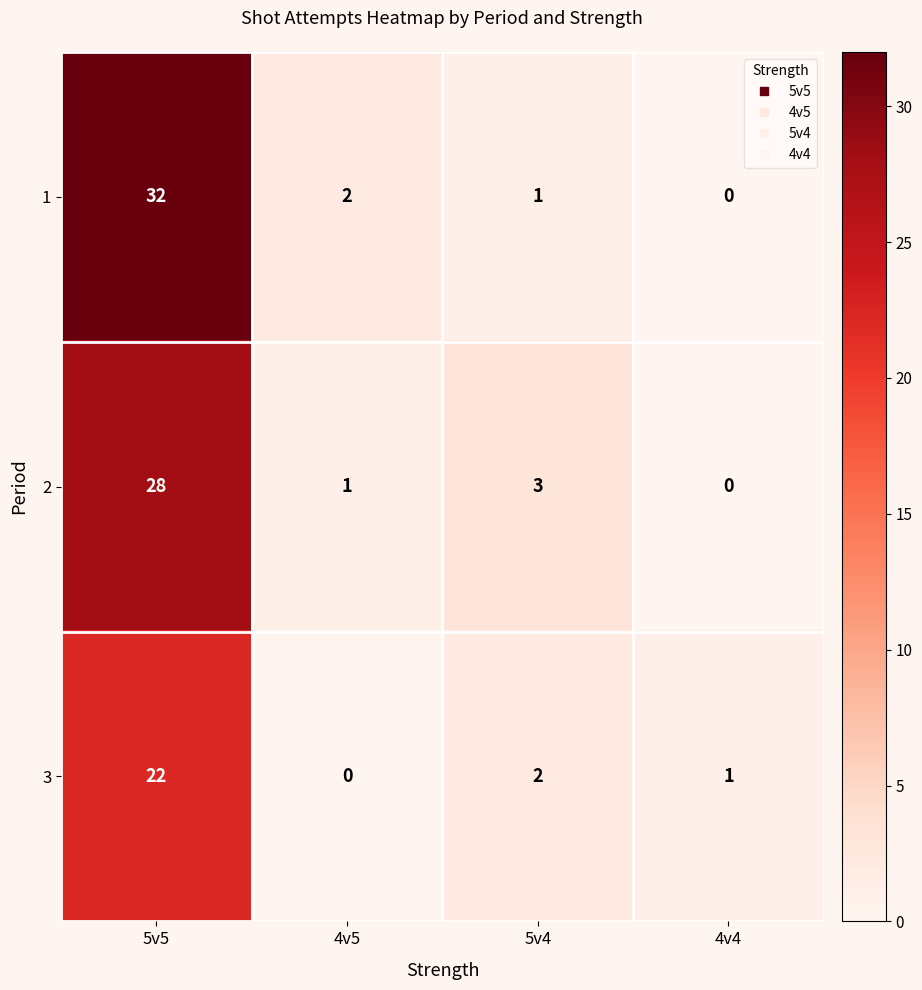

The 2 series shows 50 at 5v5. True or false?

False